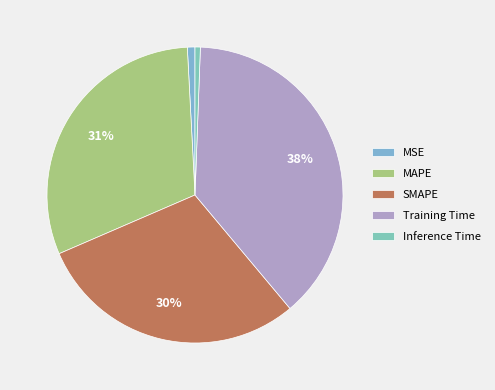

What is the smallest slice in the pie chart?

Inference Time